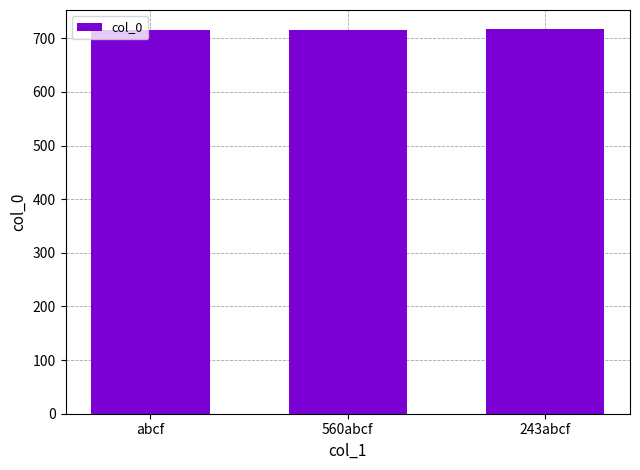

What is the sum of the values at 560abcf and 243abcf?

1433